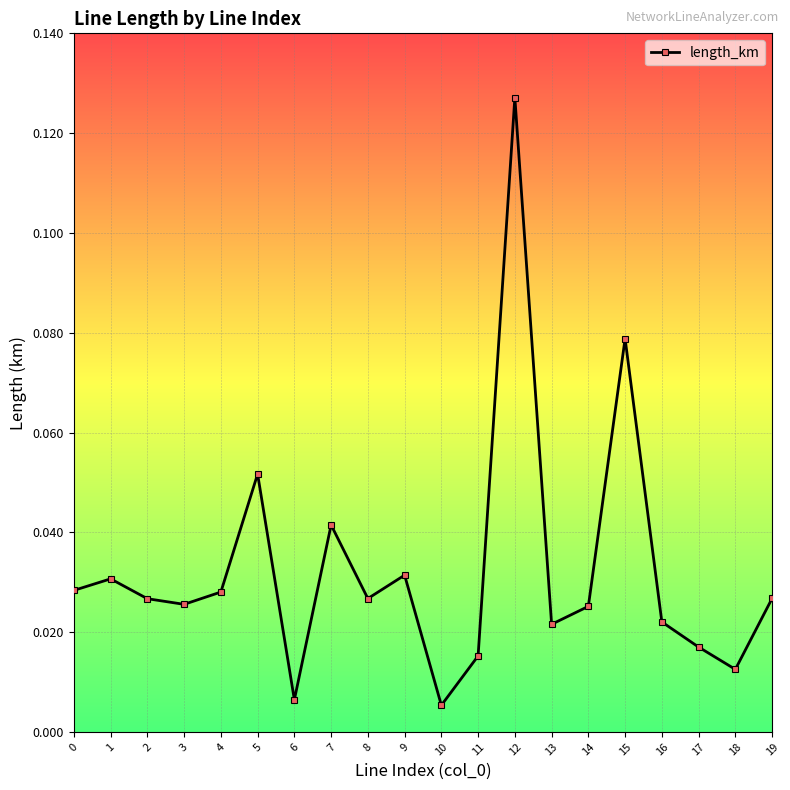

True or false: the data shows 0.2 at 12.

False